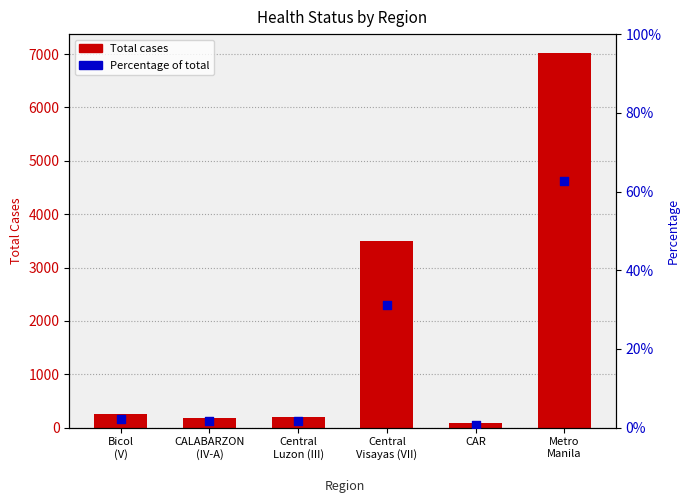

Which series has the largest Y range (max minus min)?

Total cases